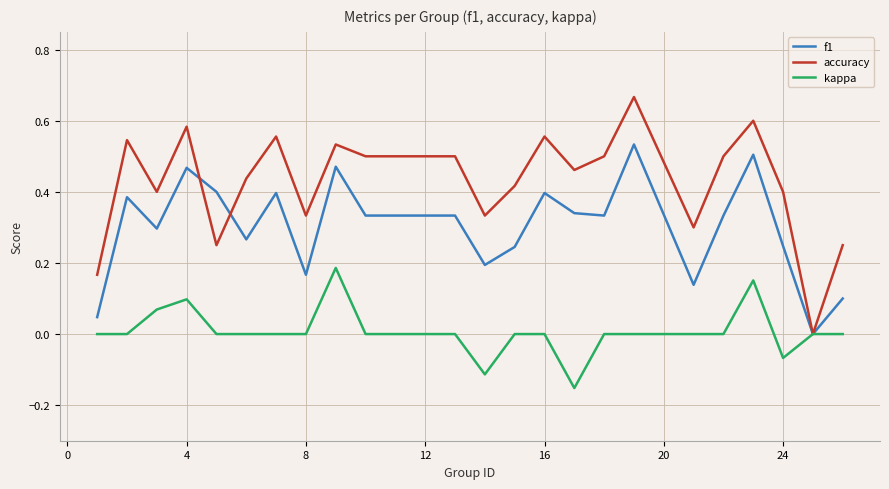

Rank the series by their average value, from lowest to highest.

kappa, f1, accuracy